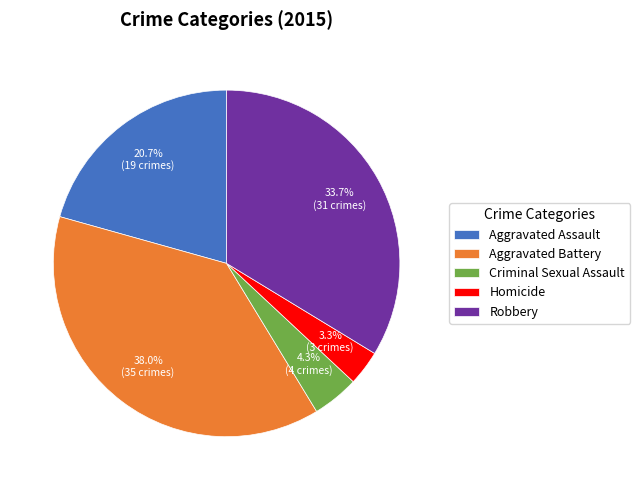

To the nearest percent, what portion does Robbery represent?

34%